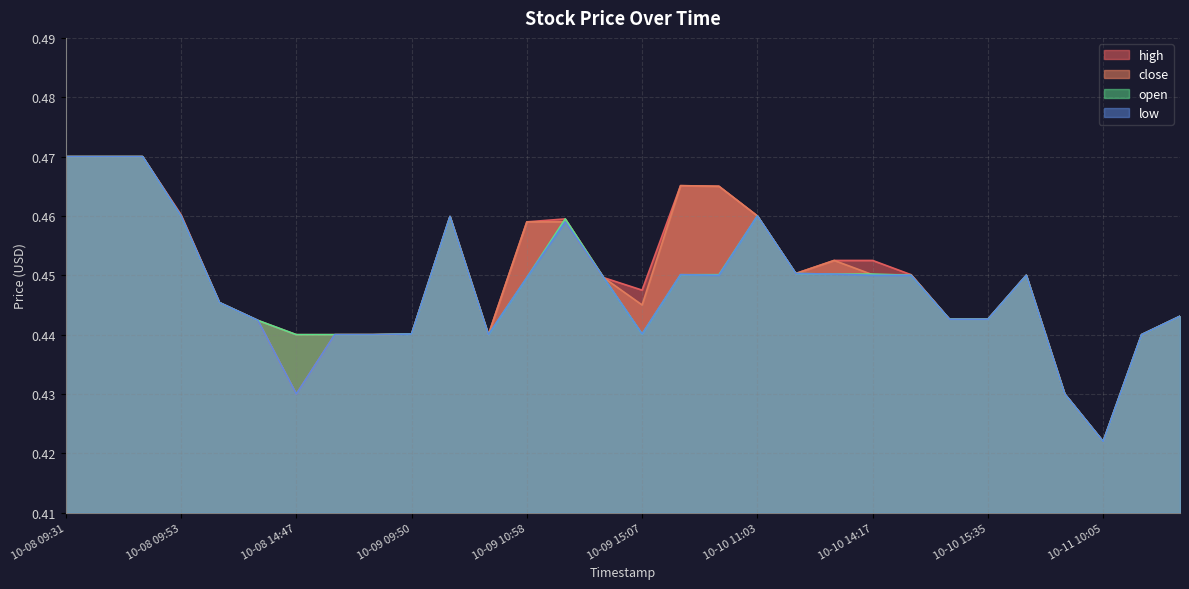

At which category does low reach its first local peak?

2019-10-09 10:19